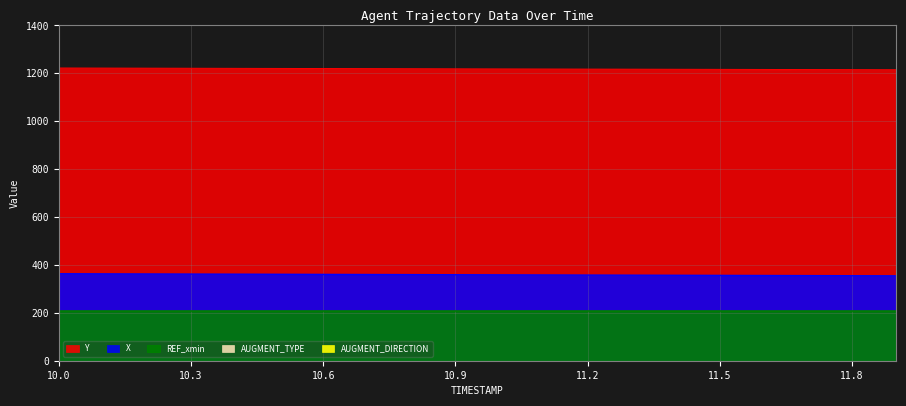

The Y series shows 1219.7 at 10.7. True or false?

True